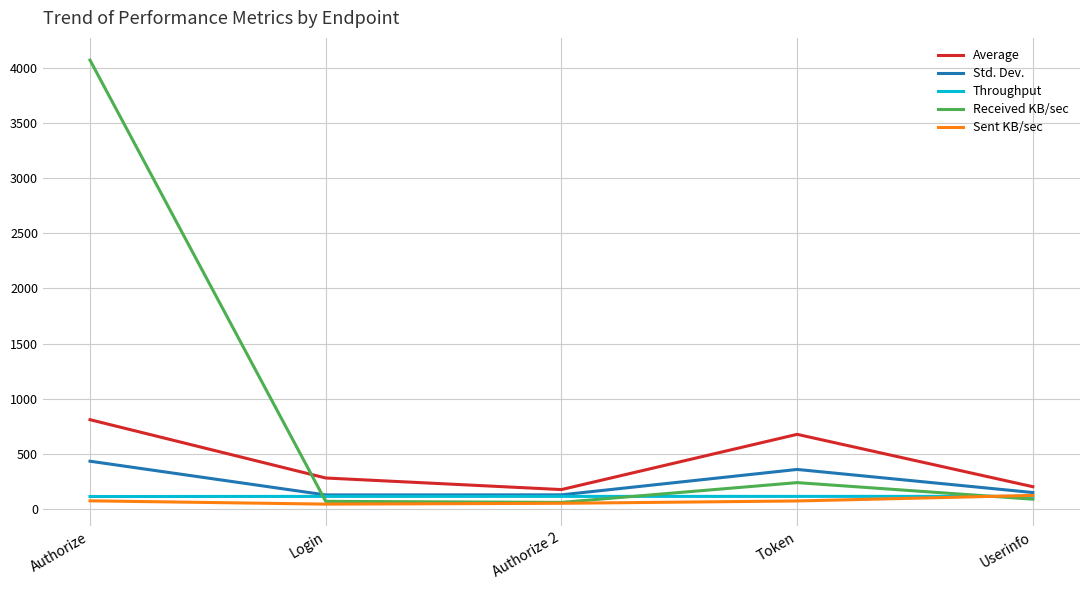

At which category is the sum across all series the highest?

Authorize